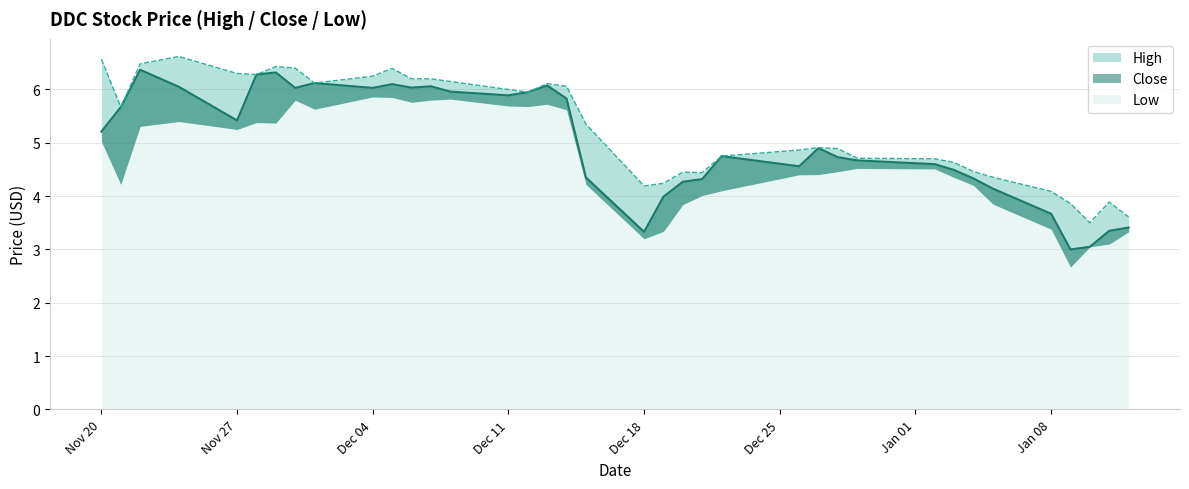

What is the value of the High point at the 3rd from the left?

6.5